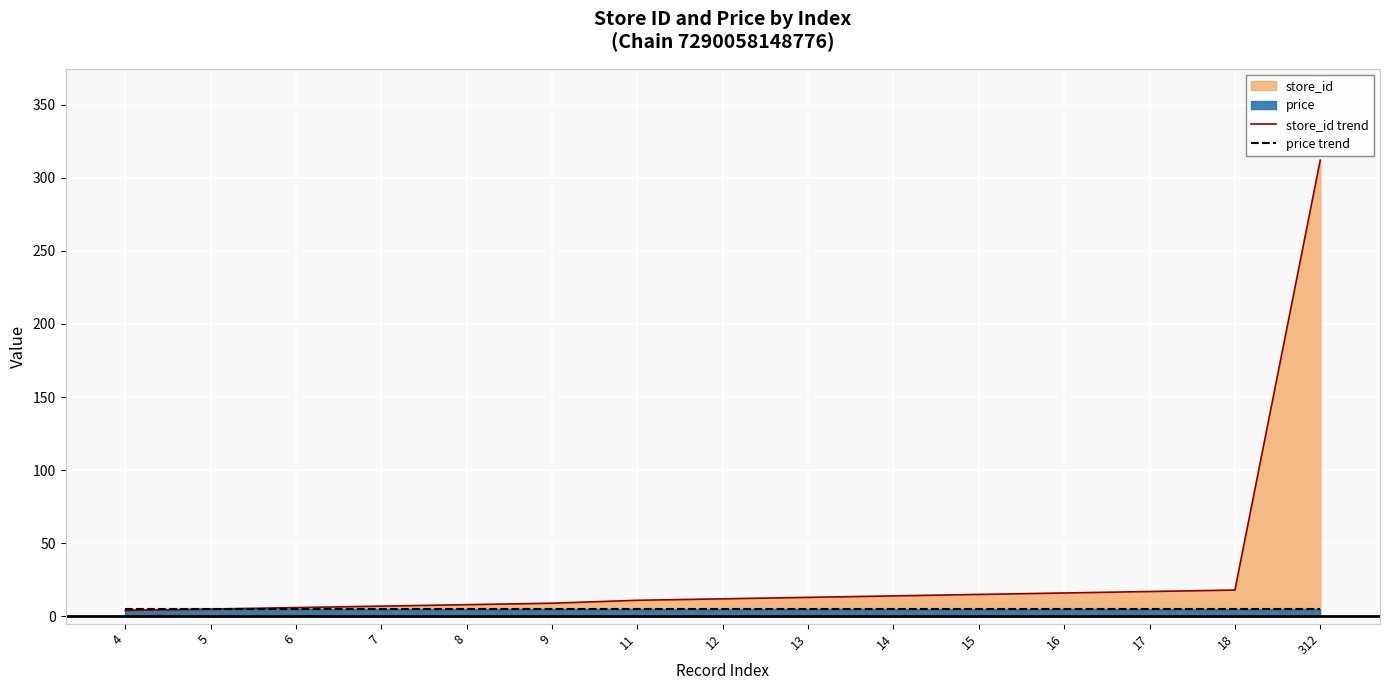

At which category is the sum across all series the highest?

312